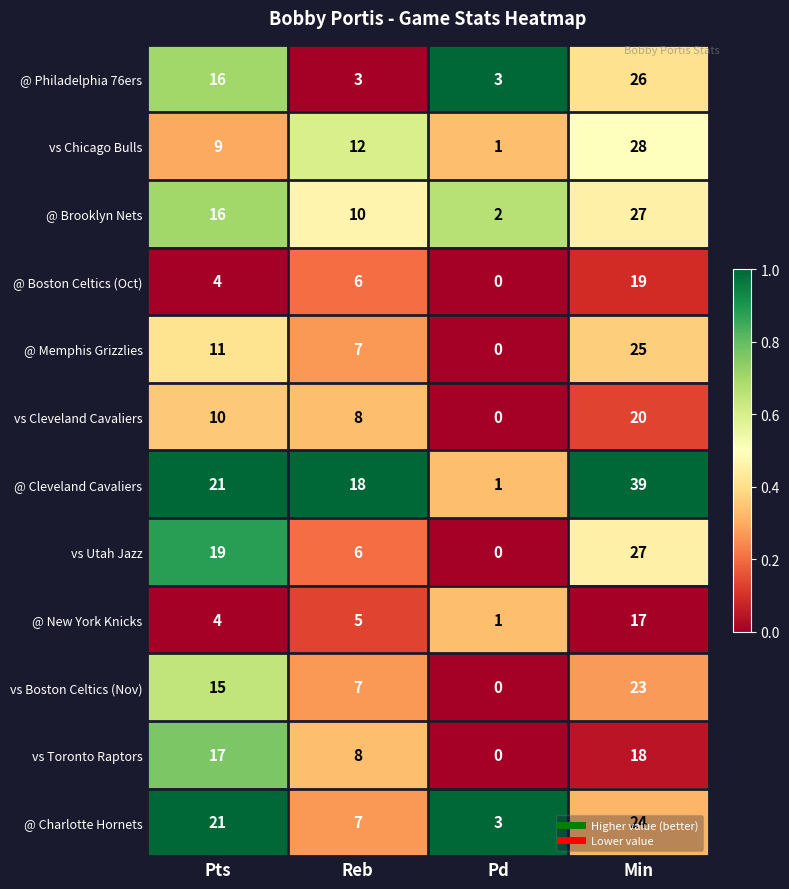

At how many categories does at least one series exceed 0?

4